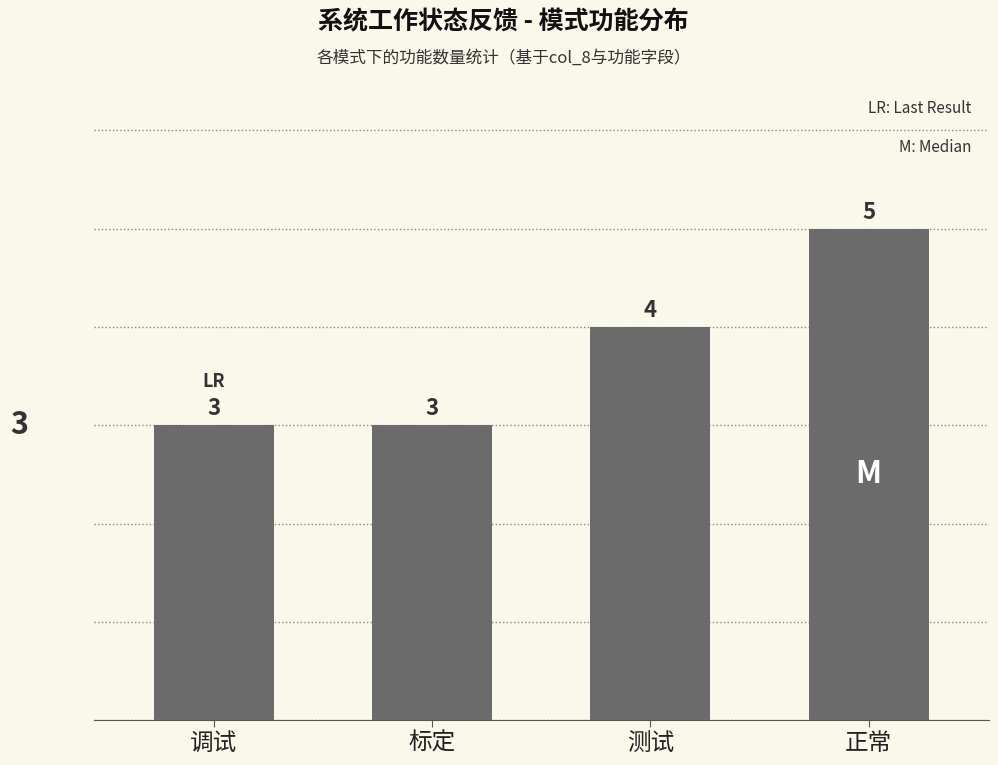

Reading left to right, list all the values displayed in this chart.

3	3	4	5